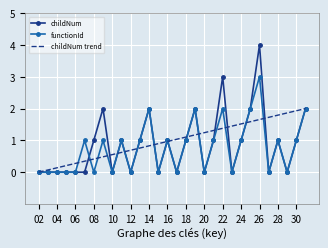

In childNum, how many points are higher than both neighbors (excluding endpoints)?

8